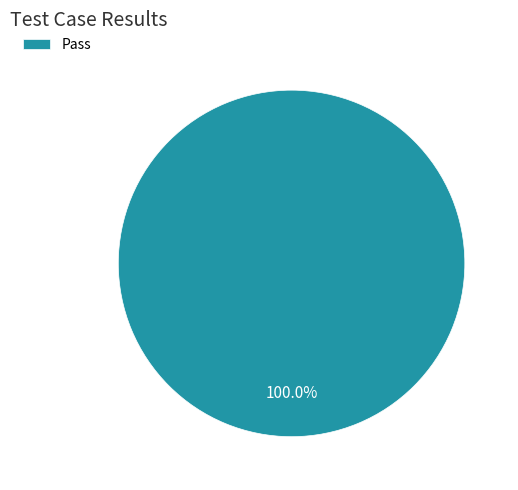

Rank the categories by value from lowest to highest.

Pass